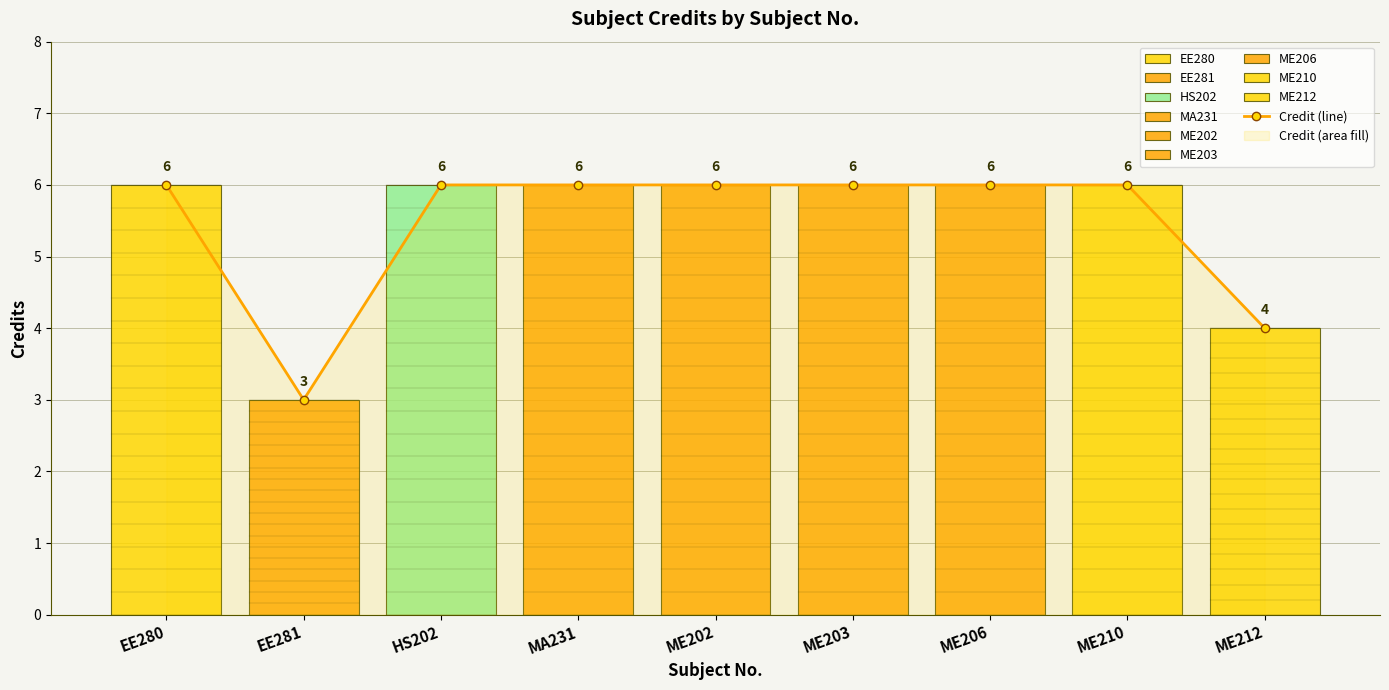

Reading right to left, list all the values displayed in this chart.

ME212=4	ME210=6	ME206=6	ME203=6	ME202=6	MA231=6	HS202=6	EE281=3	EE280=6